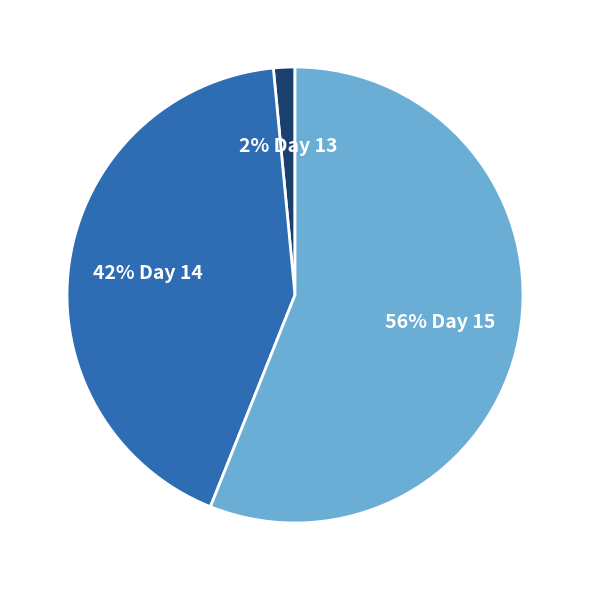

Is there a majority slice in this chart?

Yes